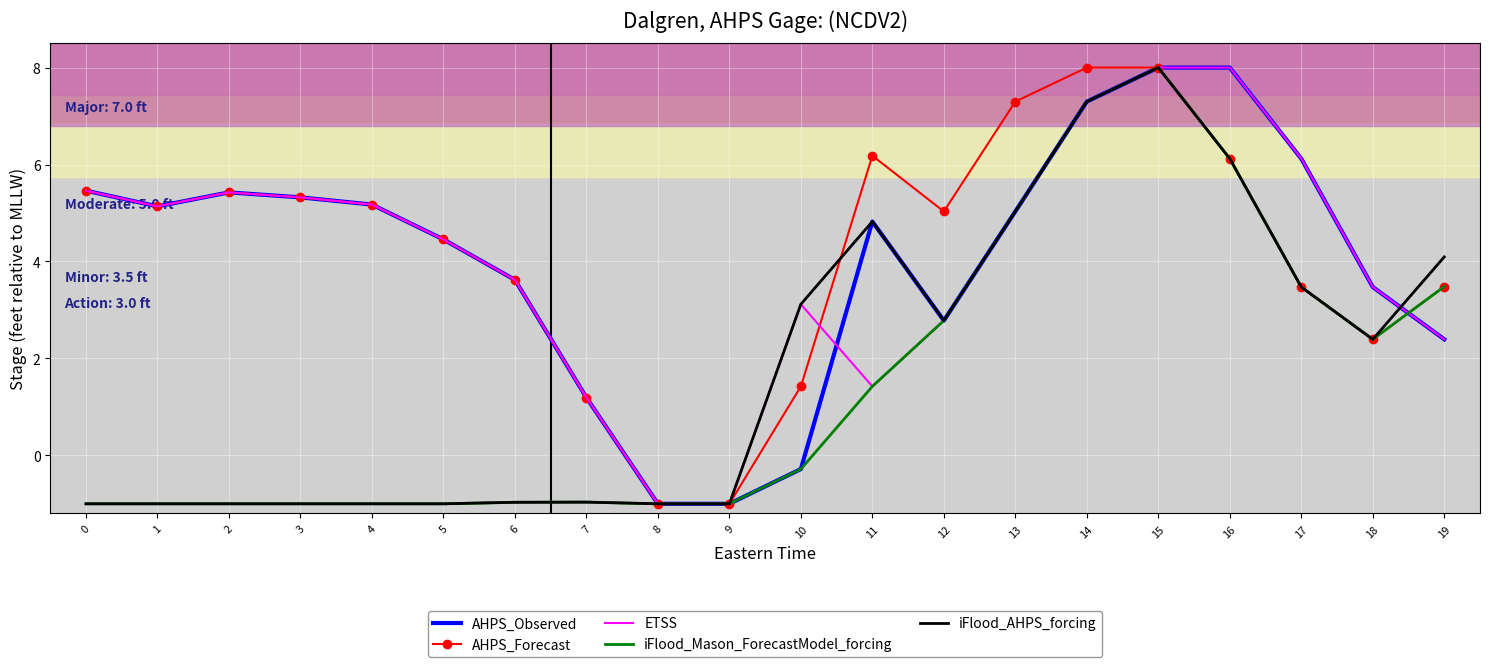

What is the minimum value for ETSS?

-1.0